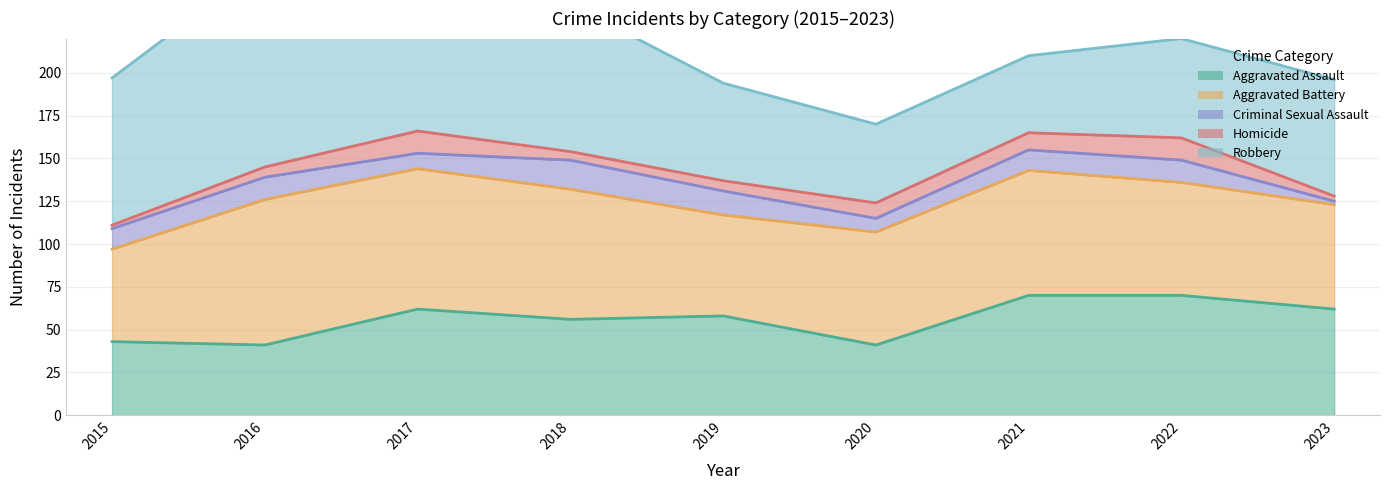

What are all the series names shown in the legend?

Aggravated Assault, Aggravated Battery, Criminal Sexual Assault, Homicide, Robbery